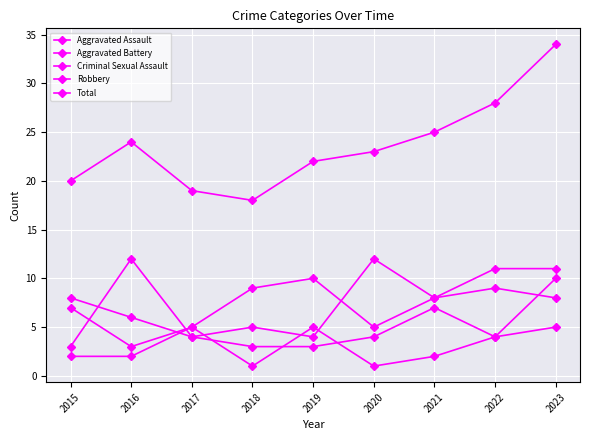

Does the chart have visible grid lines?

Yes